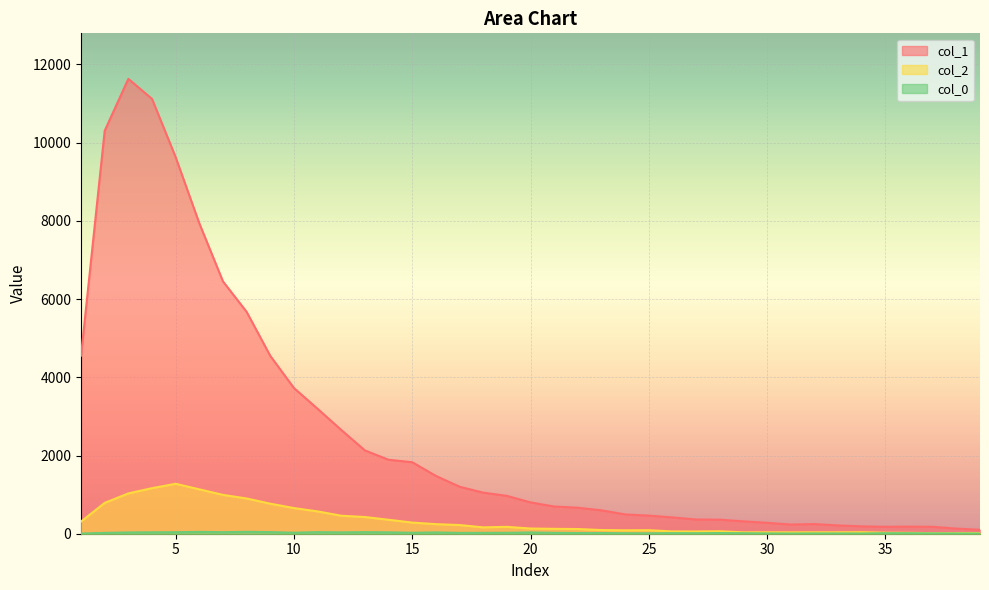

What is the sum of all col_0 values?

853